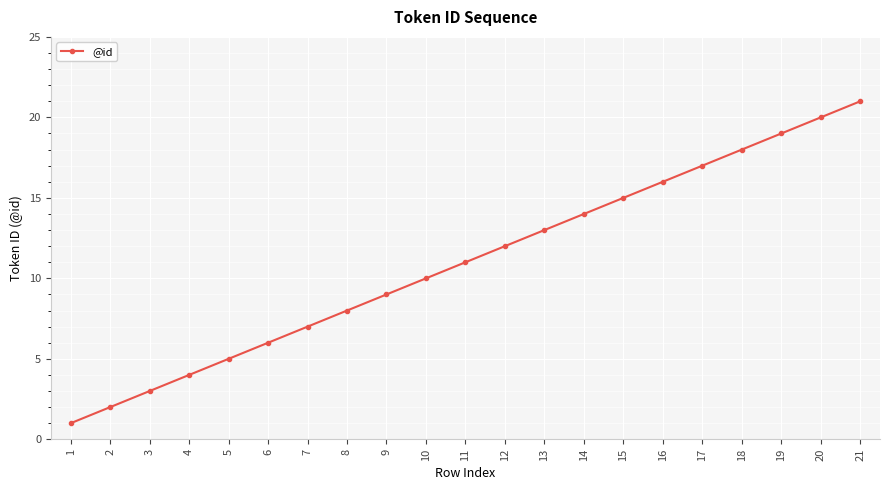

What is the smallest value displayed?

1